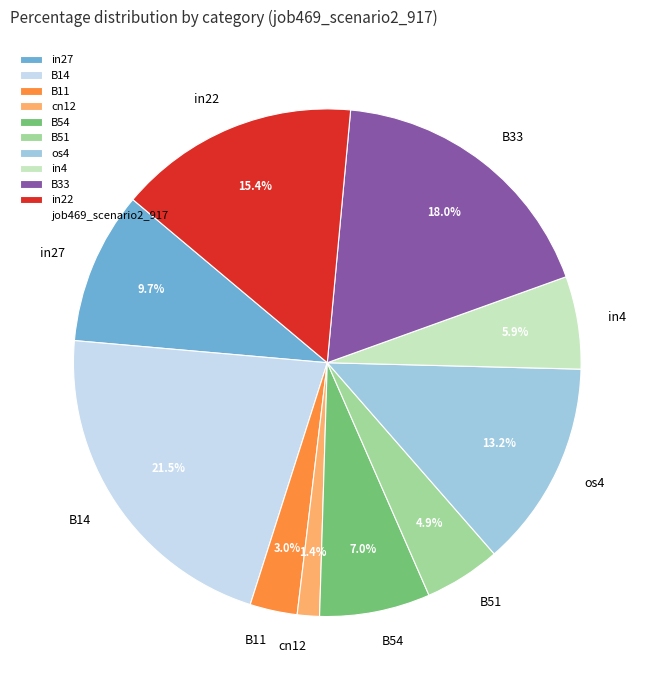

The in27 slice represents 23% of the pie. True or false?

False